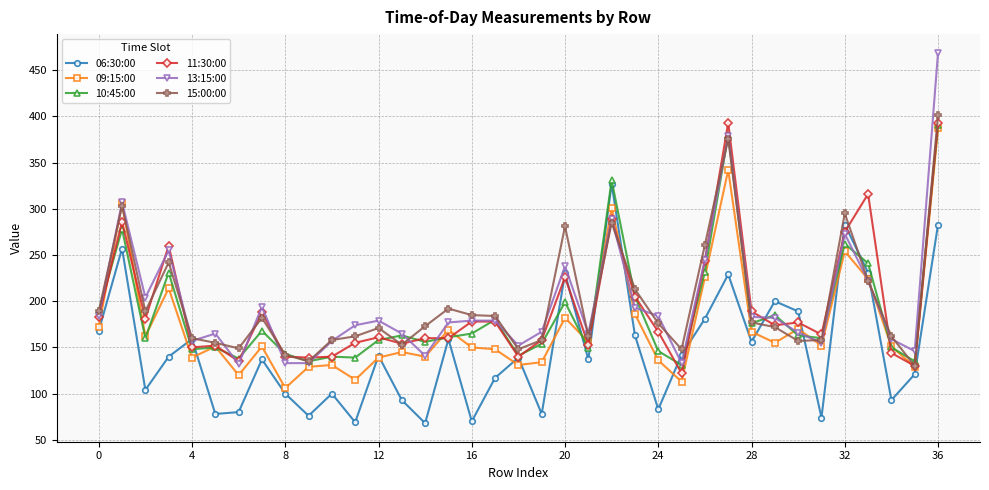

How many series are shown in this chart?

6